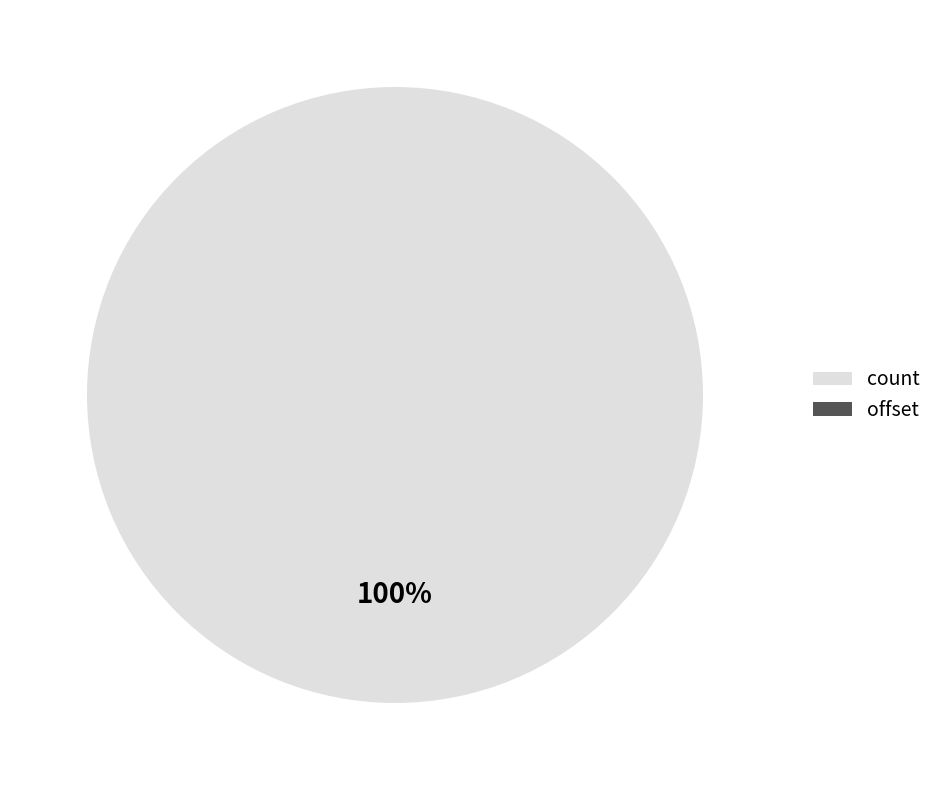

To the nearest percent, what is the average slice percentage?

50%